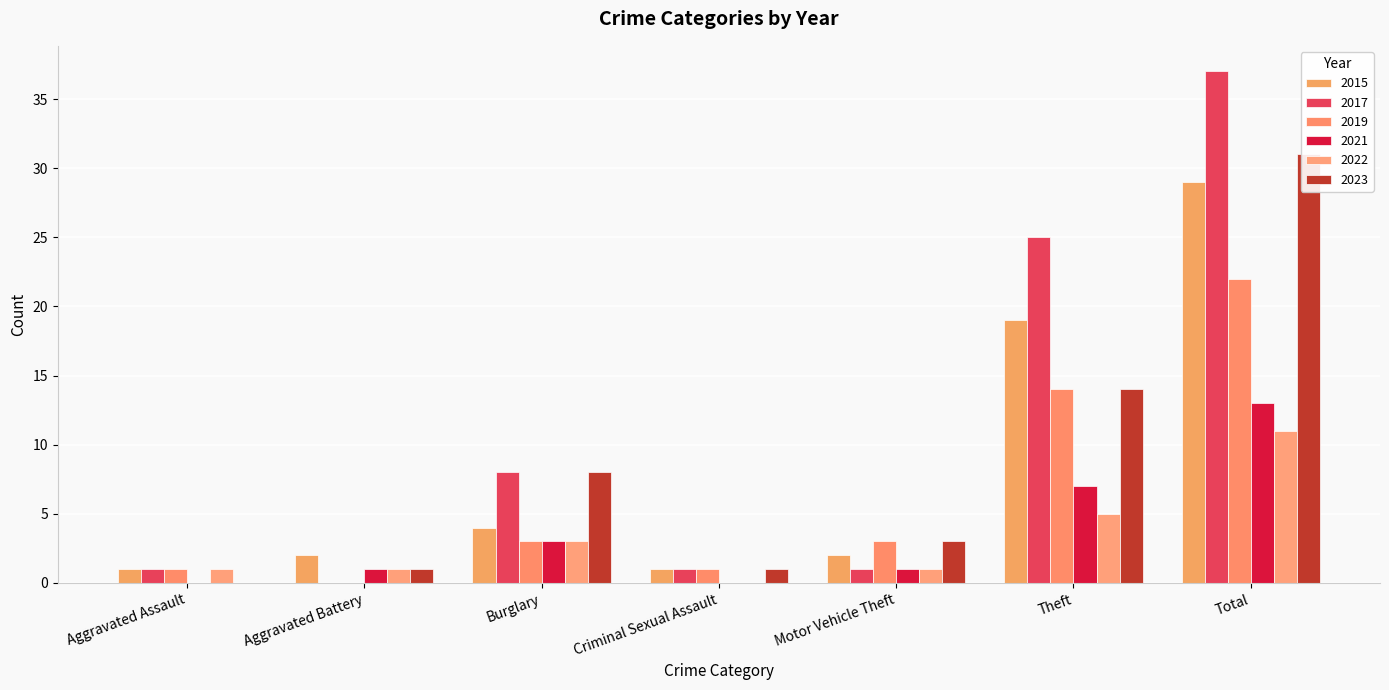

What is the greatest value displayed?

37